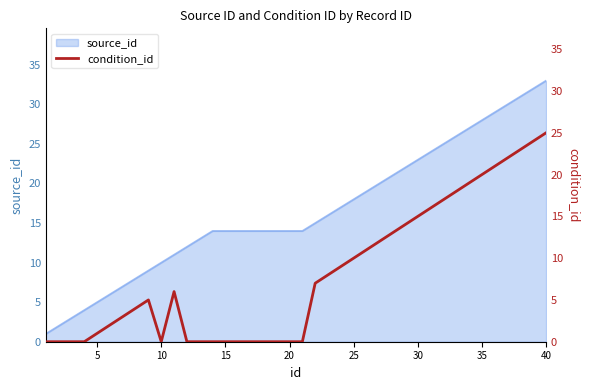

True or false: source_id has a value of 23 at 30.

True